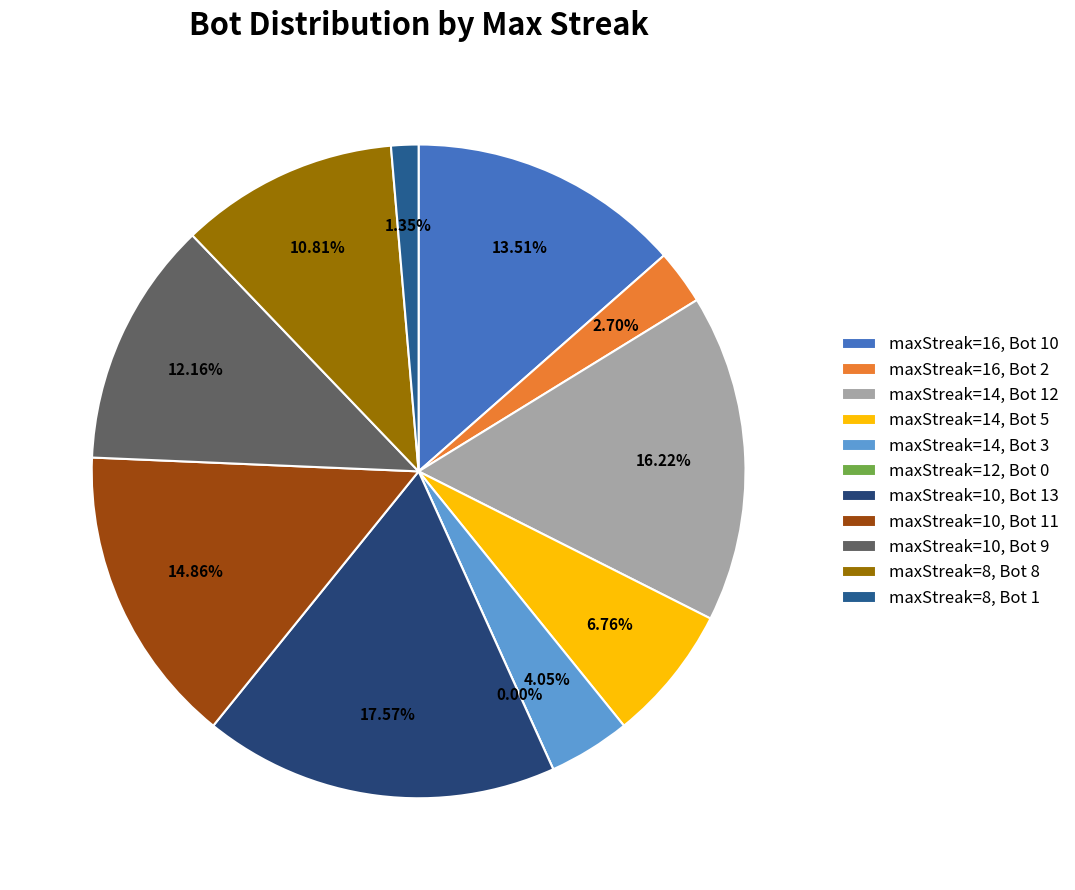

The 10 (Bot 9) slice represents 12% of the pie. True or false?

True